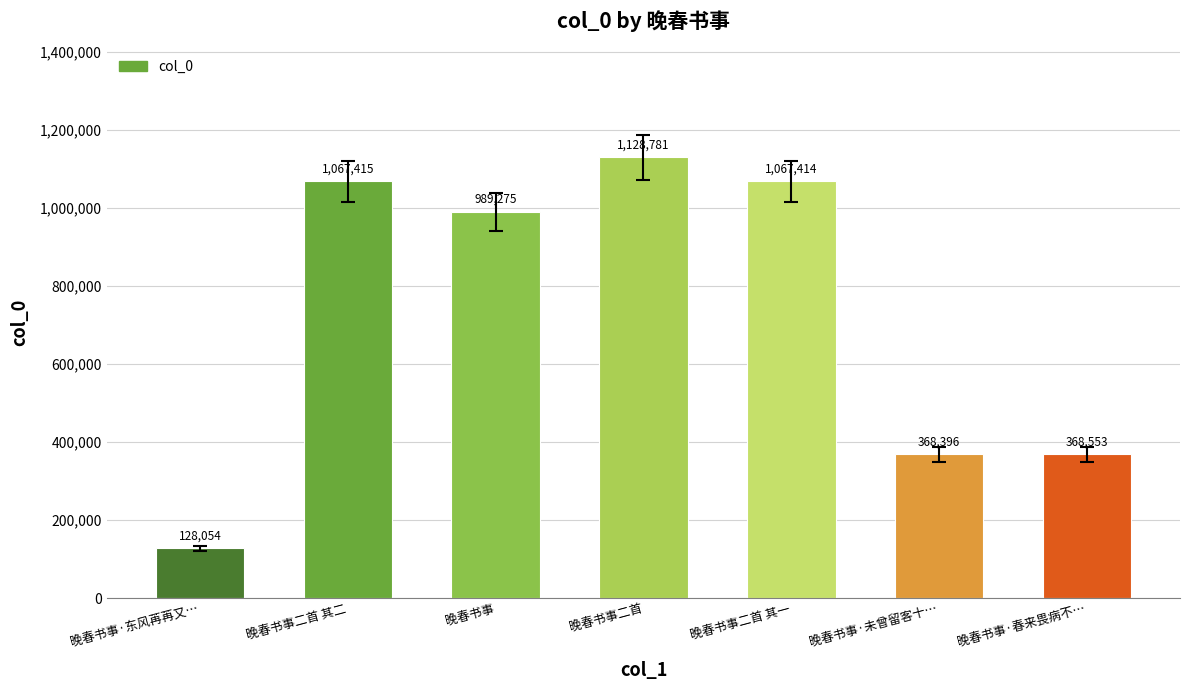

True or false: the data shows 989275 at 晚春书事.

True